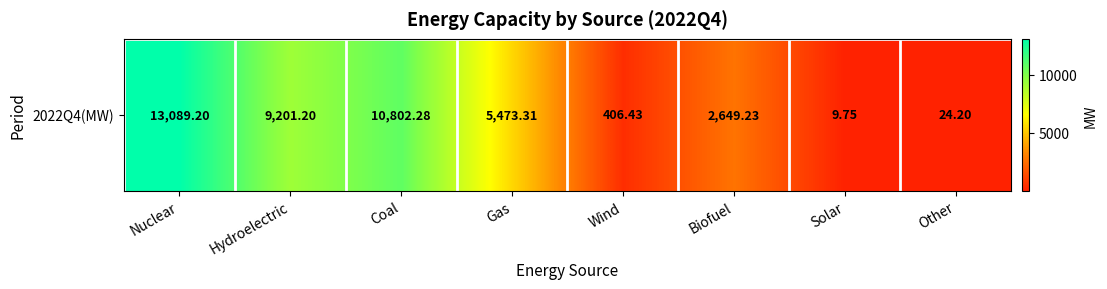

List the labels in order of value, smallest first.

Solar, Other, Wind, Biofuel, Gas, Hydroelectric, Coal, Nuclear